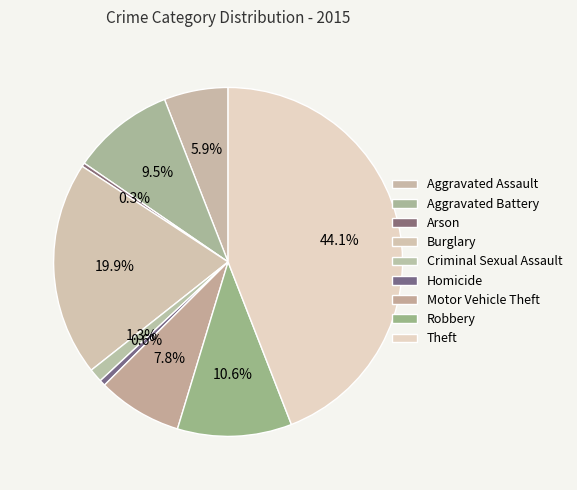

How many slices are in this pie chart?

9